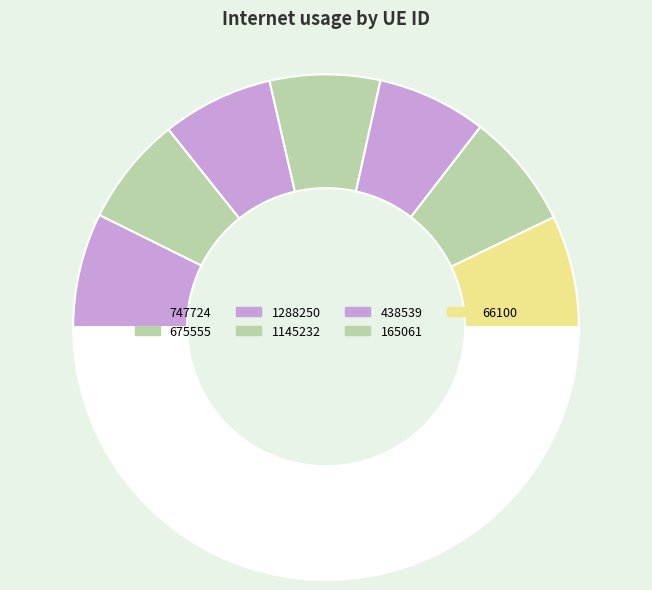

Which slice is the largest?

165061